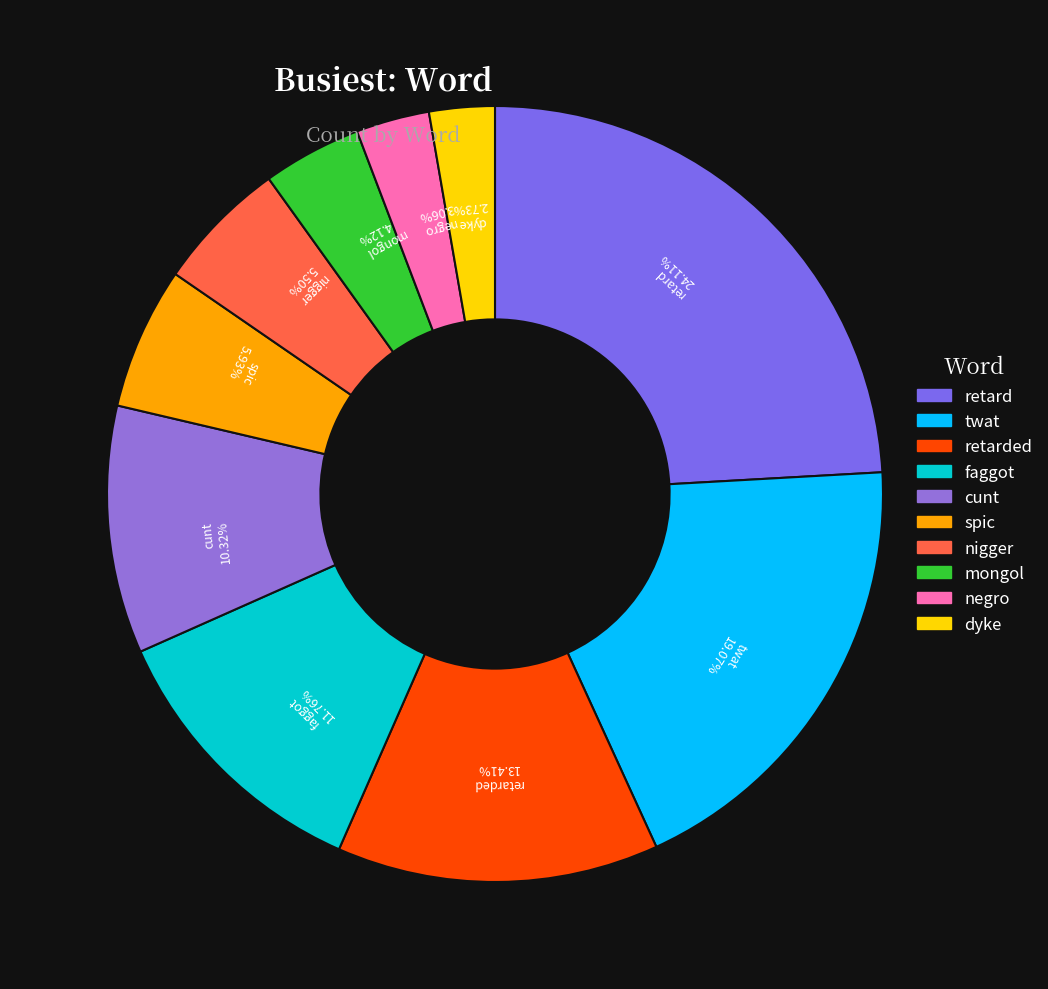

What percentage do faggot and cunt together represent?

22.1%